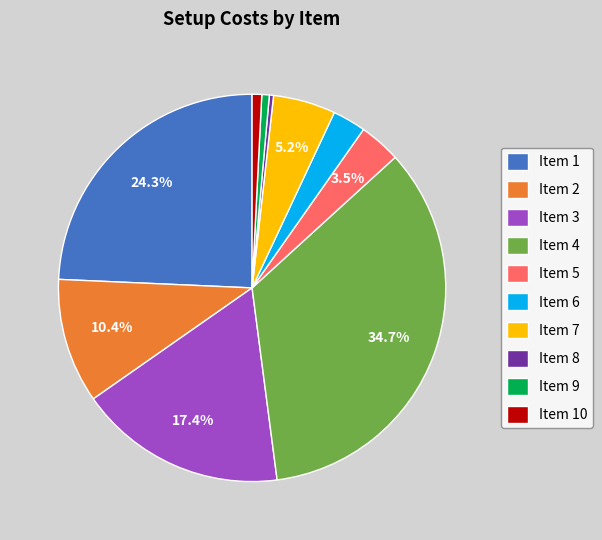

Which has a higher value, Item 1 or Item 10?

Item 1